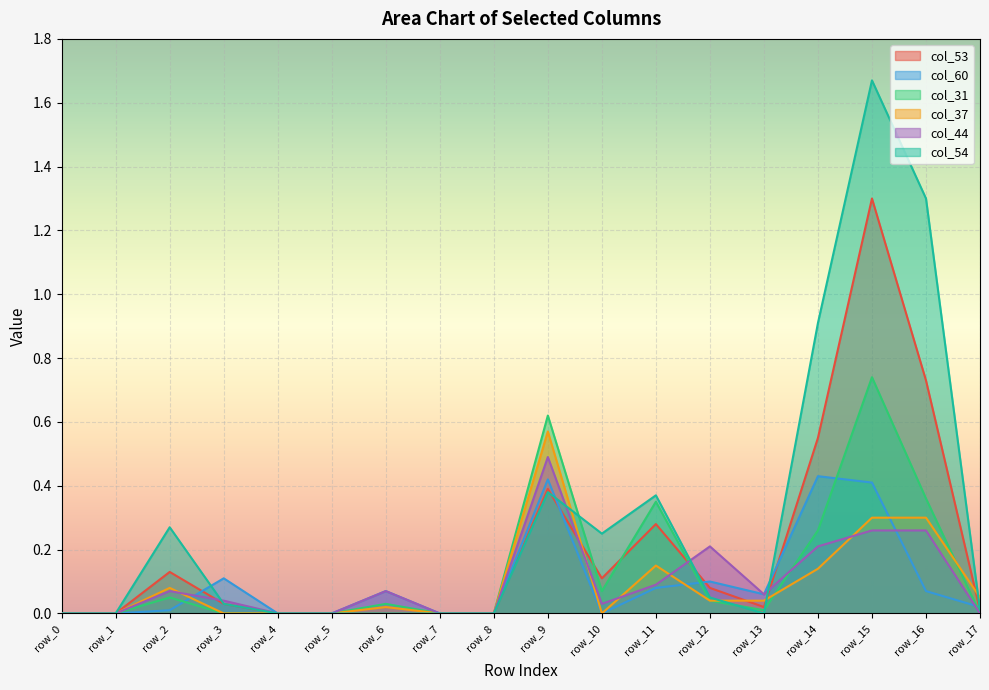

Which series has the largest total across all categories?

col_54